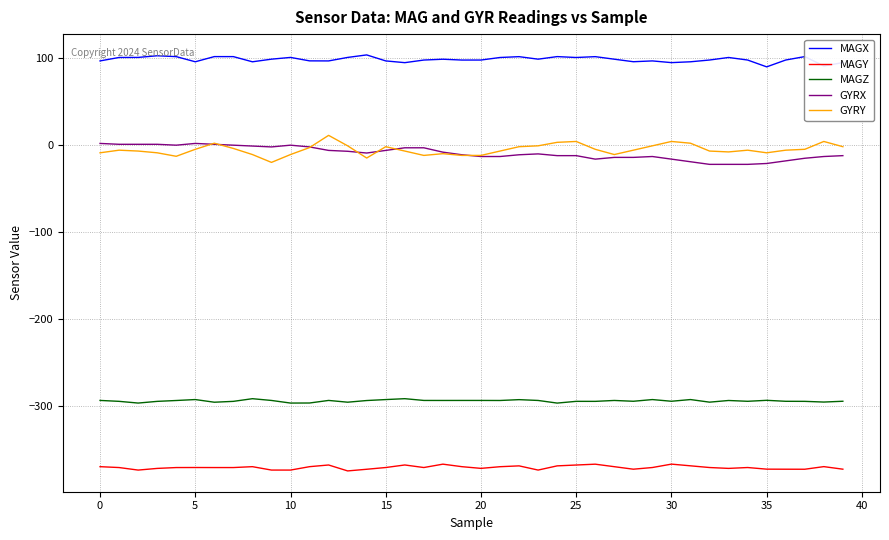

True or false: GYRY and MAGY cross at least once.

False